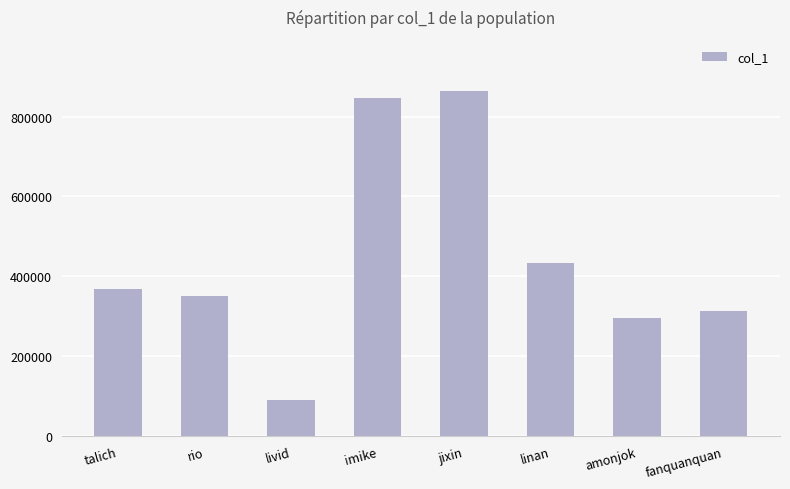

Reading left to right, list all the values displayed in this chart.

talich=367923	rio=351739	livid=91619	imike=846669	jixin=862634	linan=434491	amonjok=295911	fanquanquan=312646